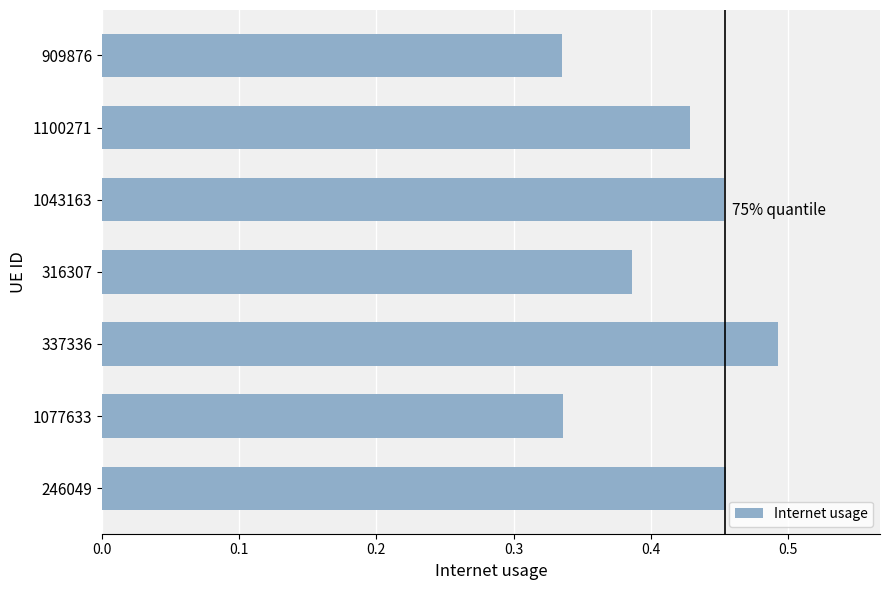

Which label corresponds to the largest value in the chart?

337336